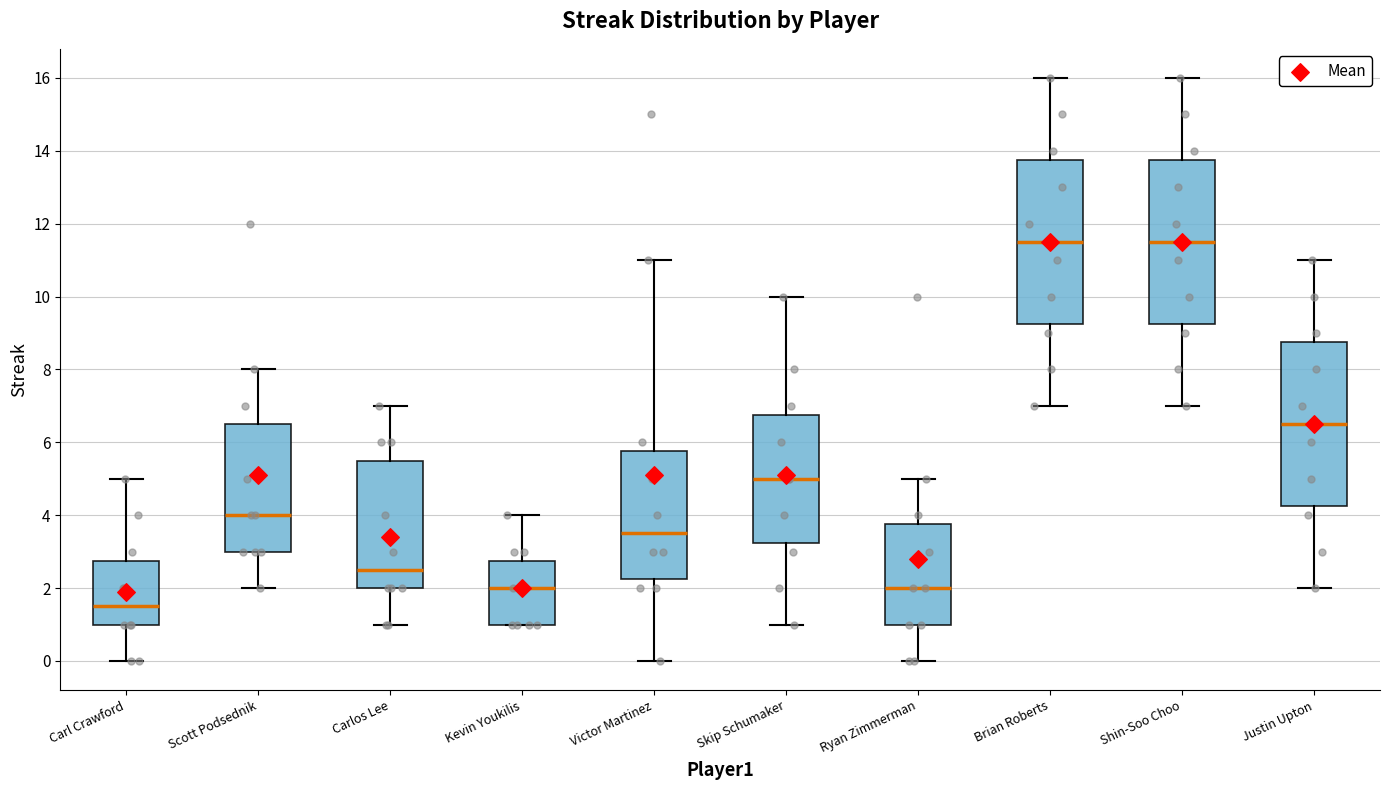

Where does the median line of the box for Kevin Youkilis sit on the y-axis? The values are not printed on the chart, so give them approximately, as read against the axis.

2.0